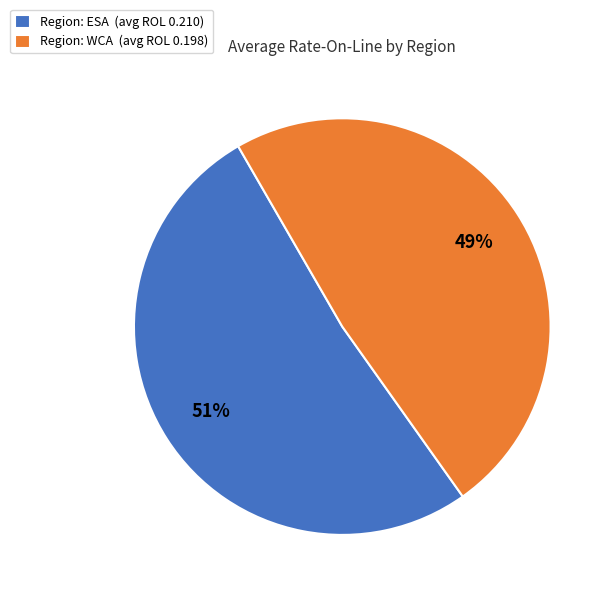

The Region: ESA (avg ROL 0.210) slice represents 43% of the pie. True or false?

False